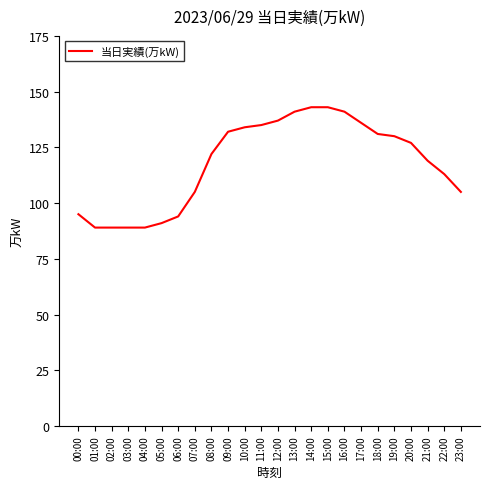

What position from the left is 15:00?

16